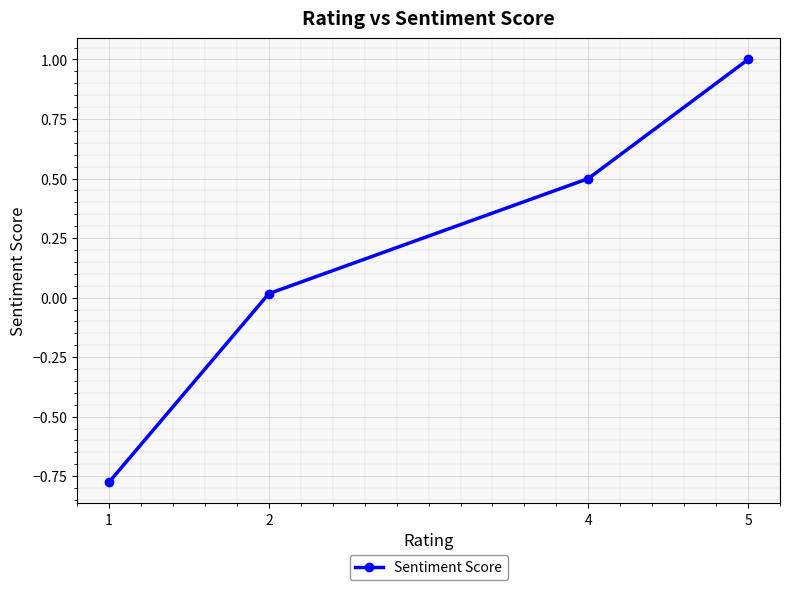

What is the difference between the second highest and minimum values?

1.3